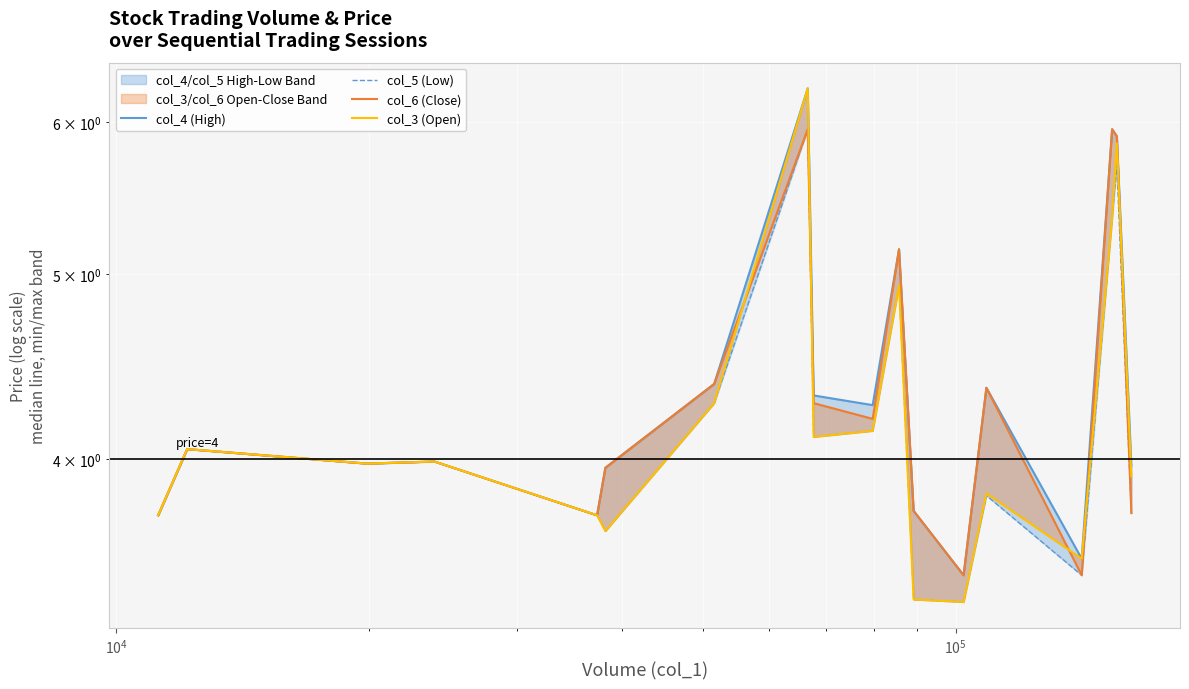

Which series has the largest total across all categories?

col_4 (High)